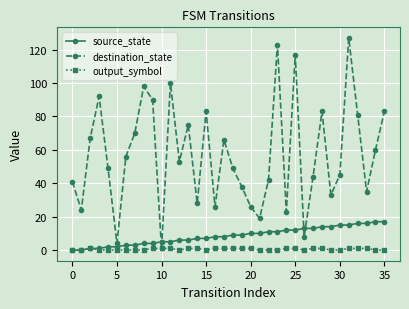

What is the greatest value displayed?

127